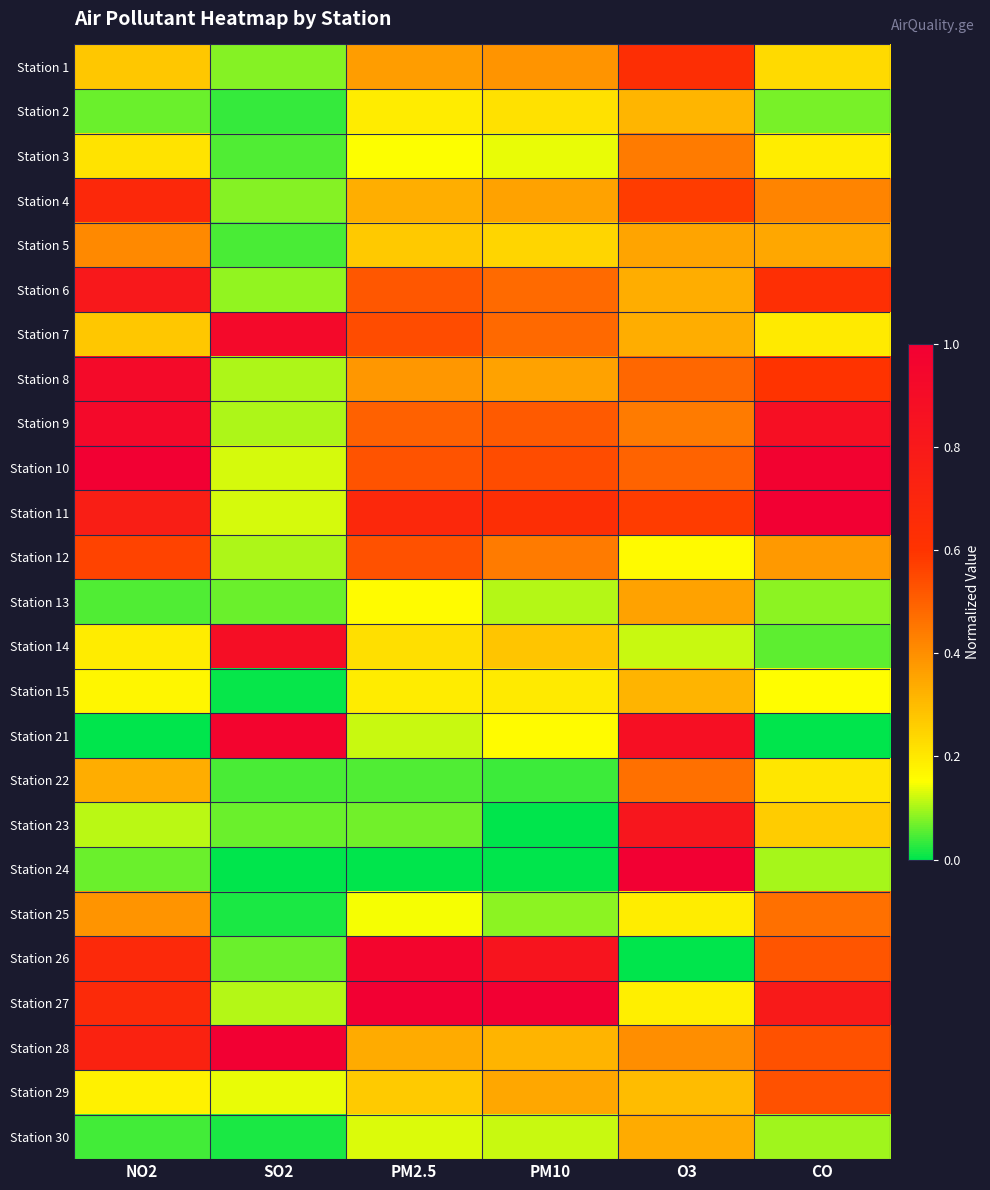

What is the spread (max minus min) of values at SO2?

1.0